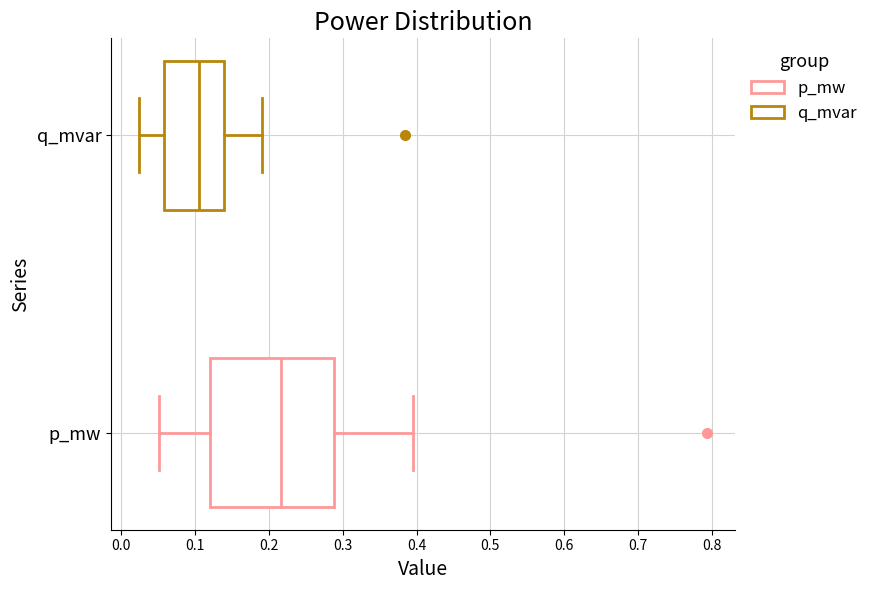

Where does the left whisker of the box for p_mw end on the x-axis? The values are not printed on the chart, so give them approximately, as read against the axis.

0.05